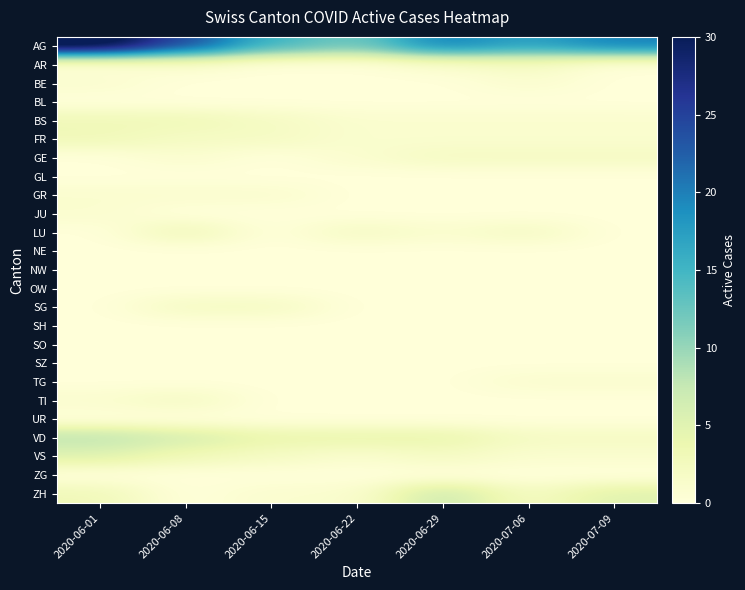

Count the number of categories in the chart.

7